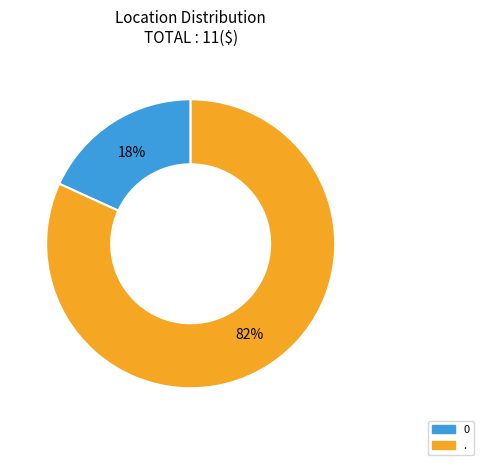

Which category accounts for the majority?

.